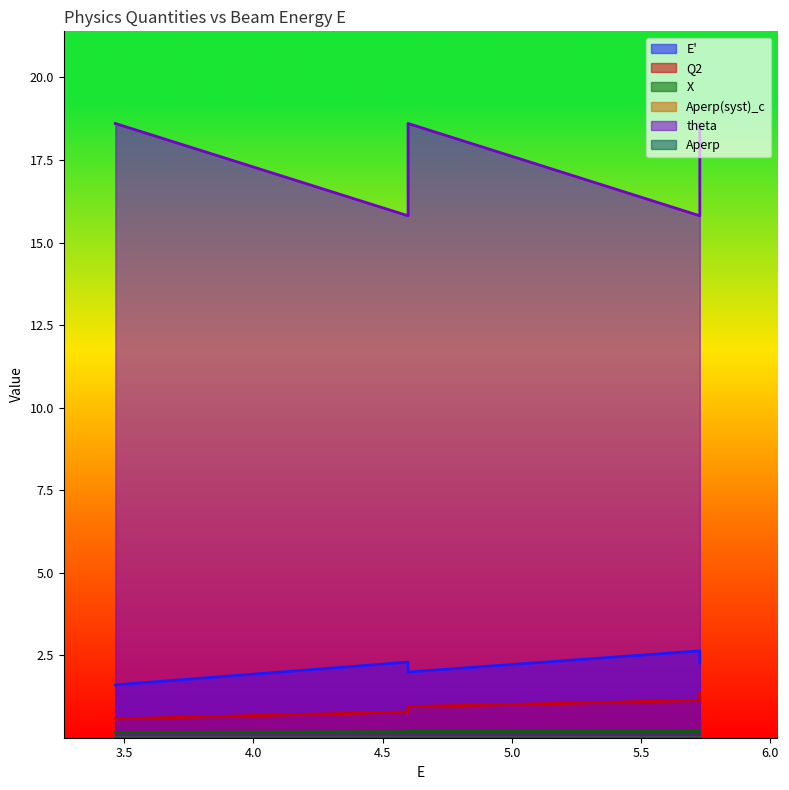

How many lines are shown in the chart?

6